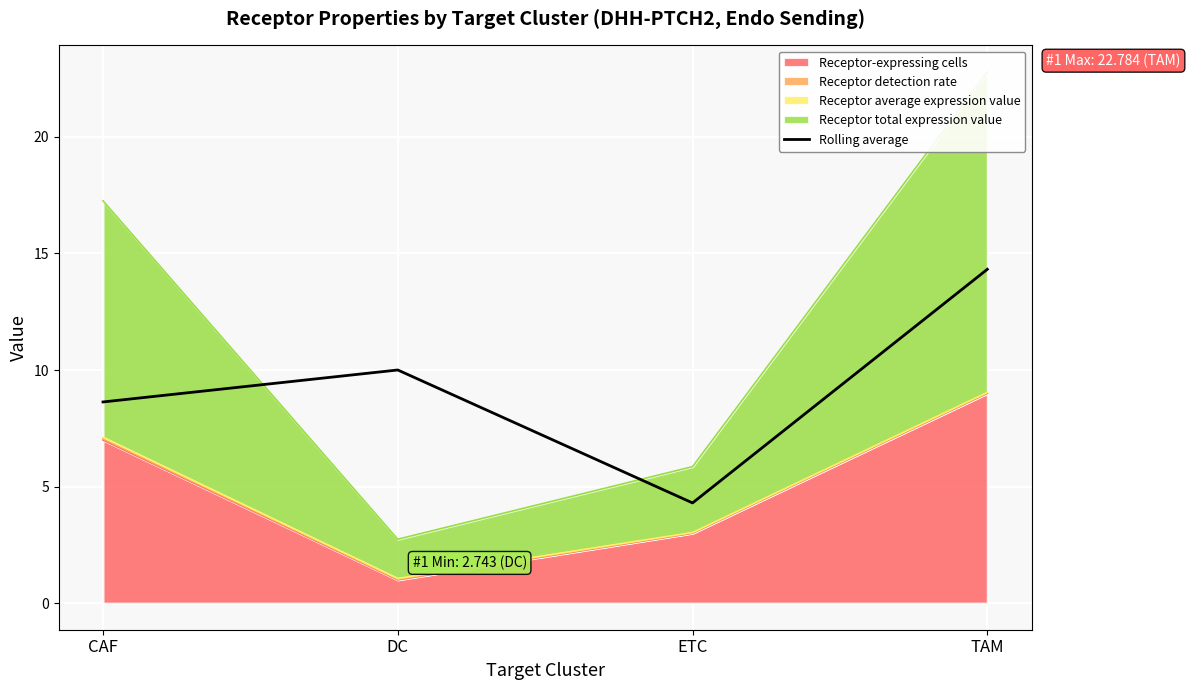

Rank the categories by value from lowest to highest.

ETC, CAF, DC, TAM